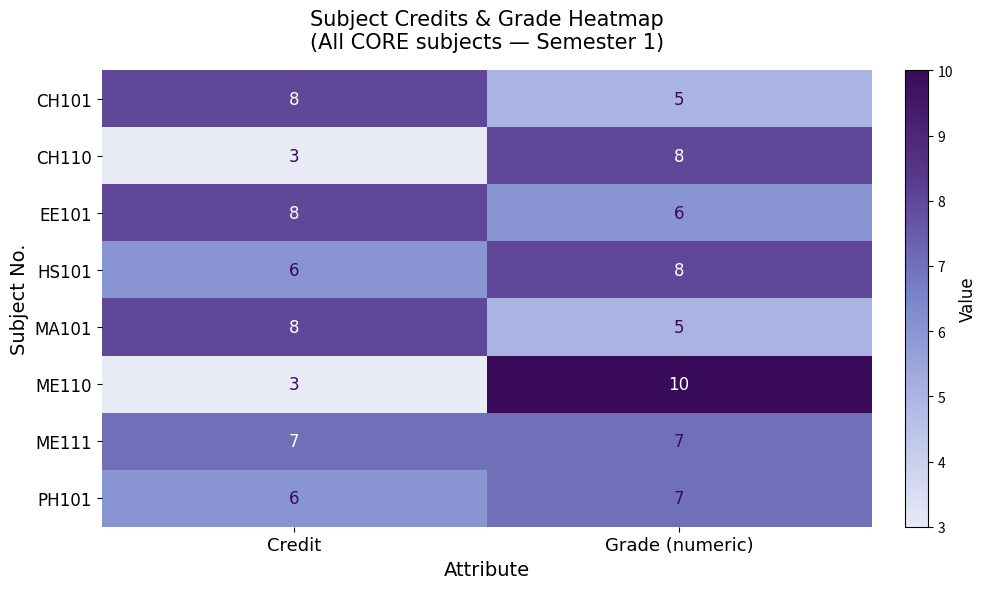

What is the greatest value displayed?

10